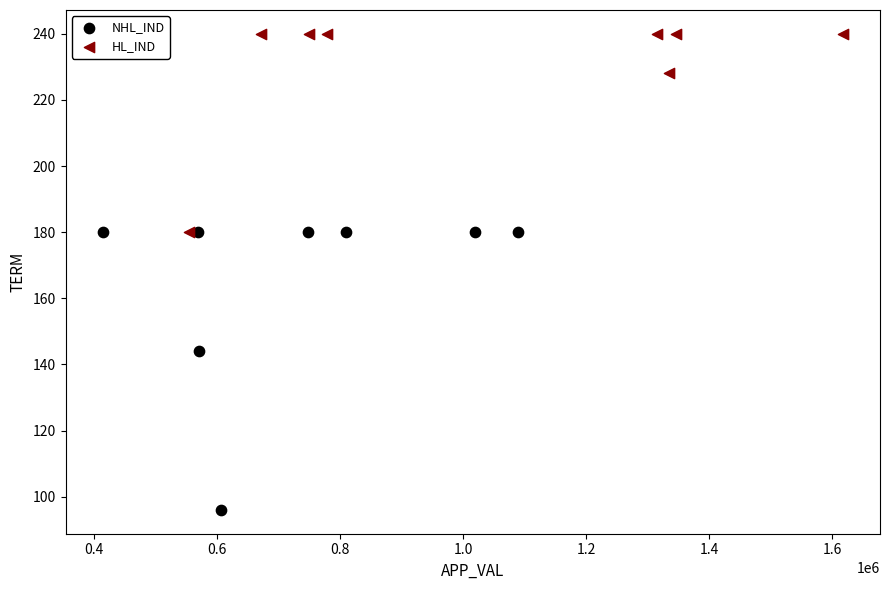

Which series contains the lowest Y value?

NHL_IND